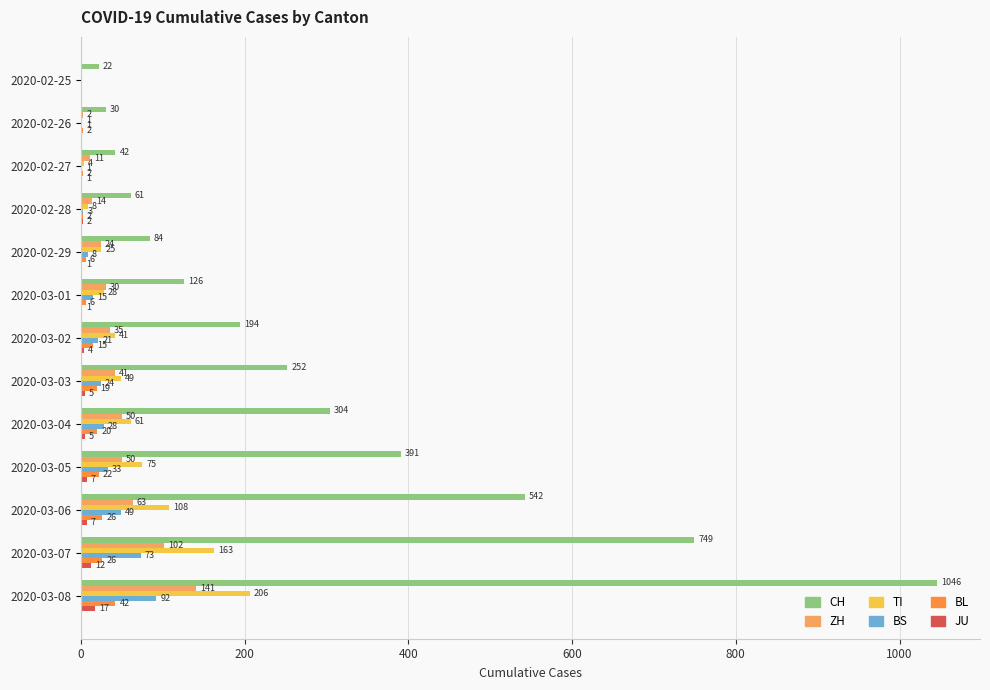

Is the value of JU at 2020-02-28 greater than the value of ZH at 2020-03-08?

No